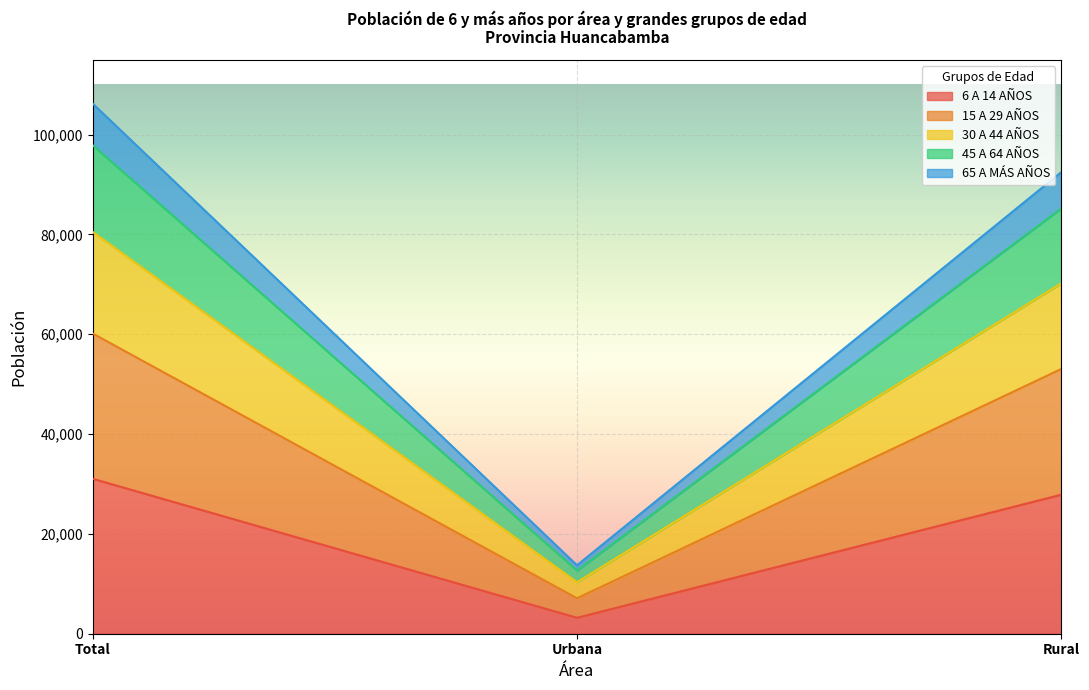

Which category has the highest value in the 30 A 44 AÑOS series?

Total